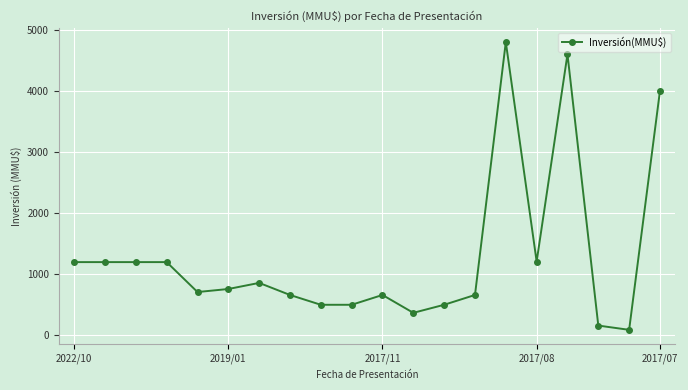

What is the value of the 17th point from the left?

4600